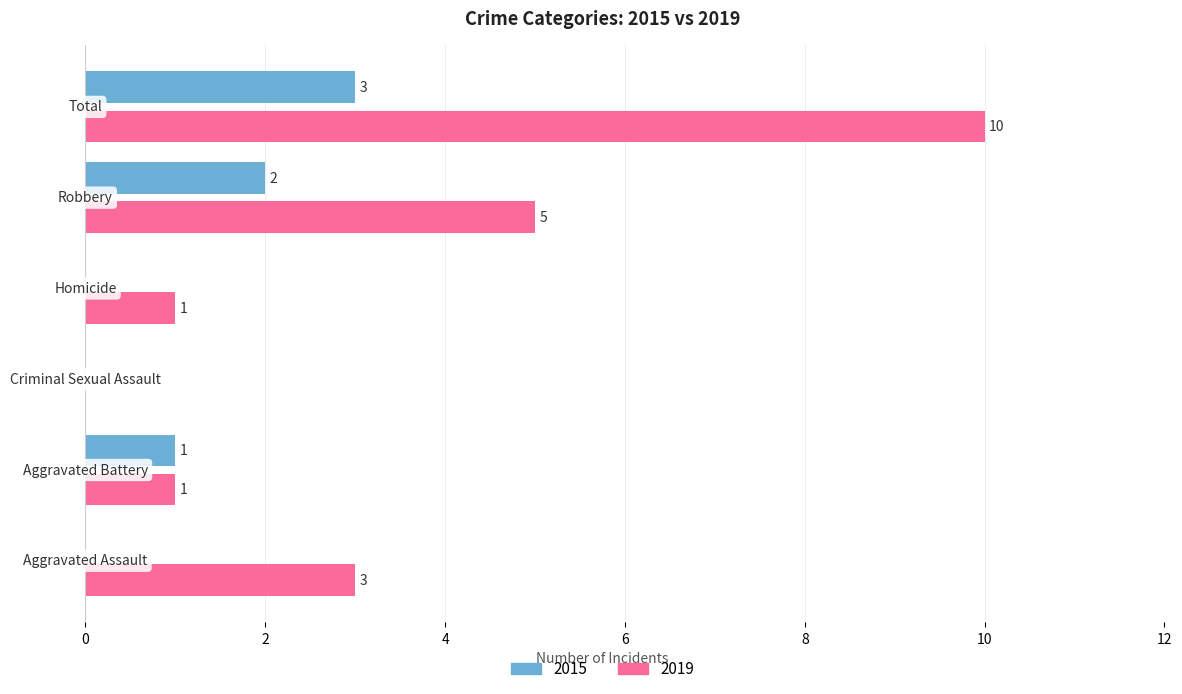

What is the maximum value for 2019?

10